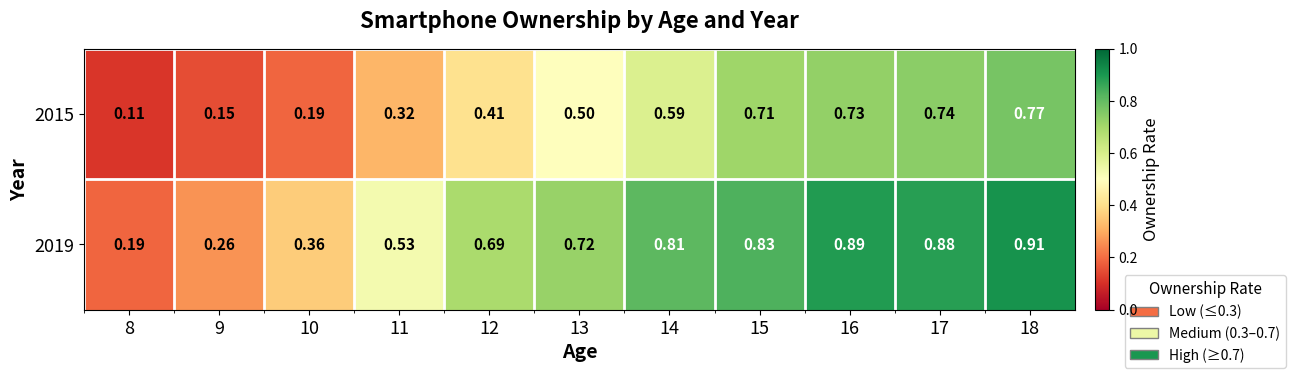

Which series has the widest spread of values?

2019